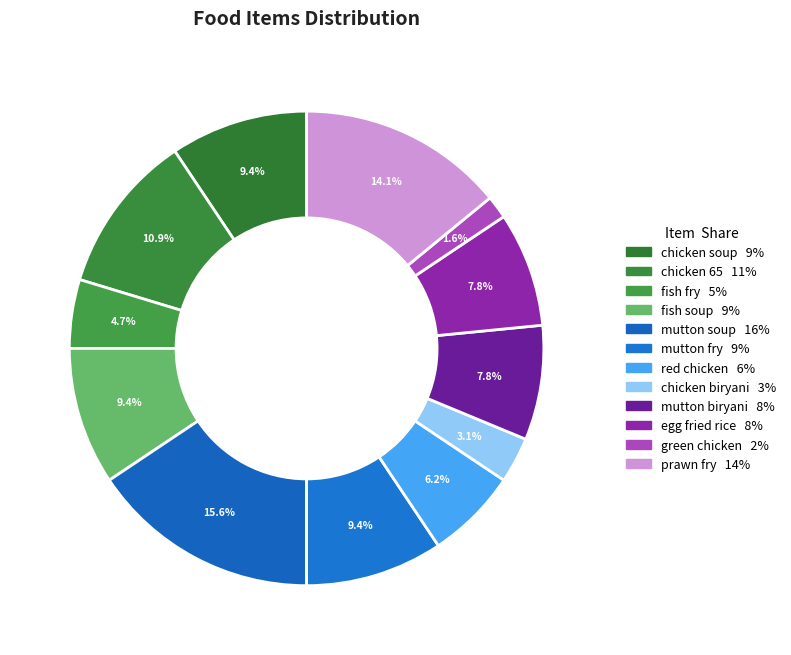

Approximately how many times larger is the value at chicken 65 compared to egg fried rice?

1.4